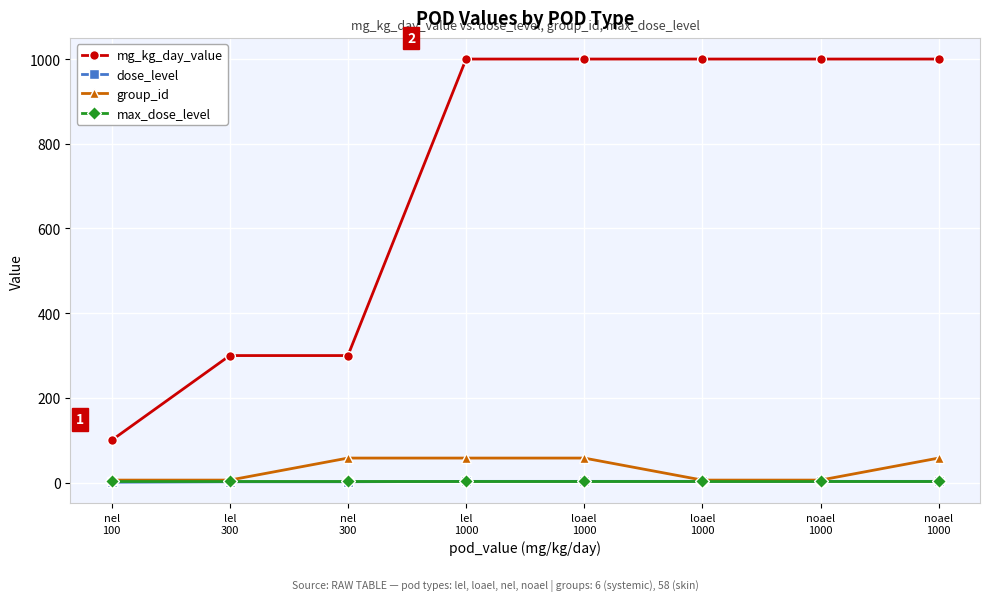

How many lines are shown in the chart?

4